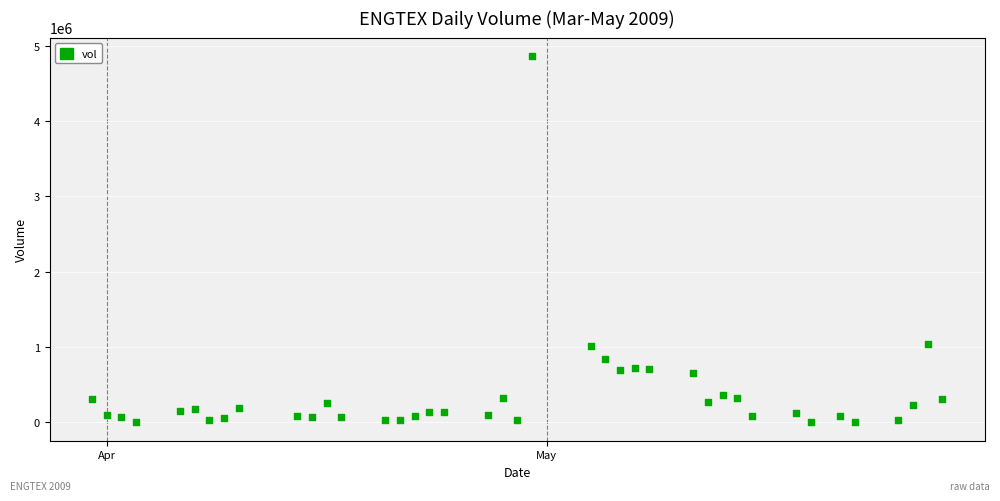

What is the range of Y values (max minus min)?

4865098